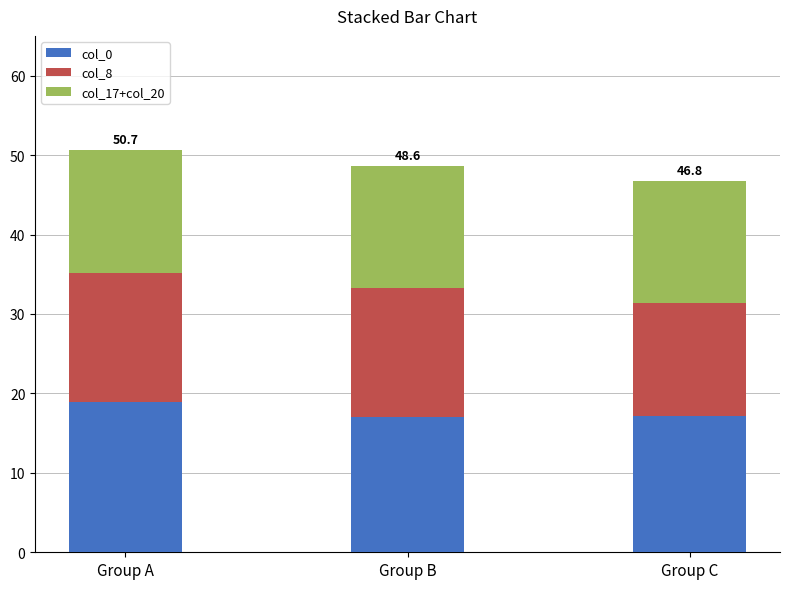

Which category has the highest value in the col_0 series?

Group A